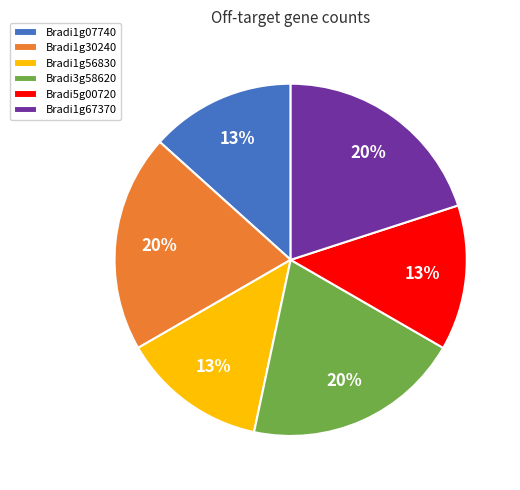

To the nearest percent, what is the difference between the Bradi5g00720 and Bradi1g30240 slice percentages?

7%